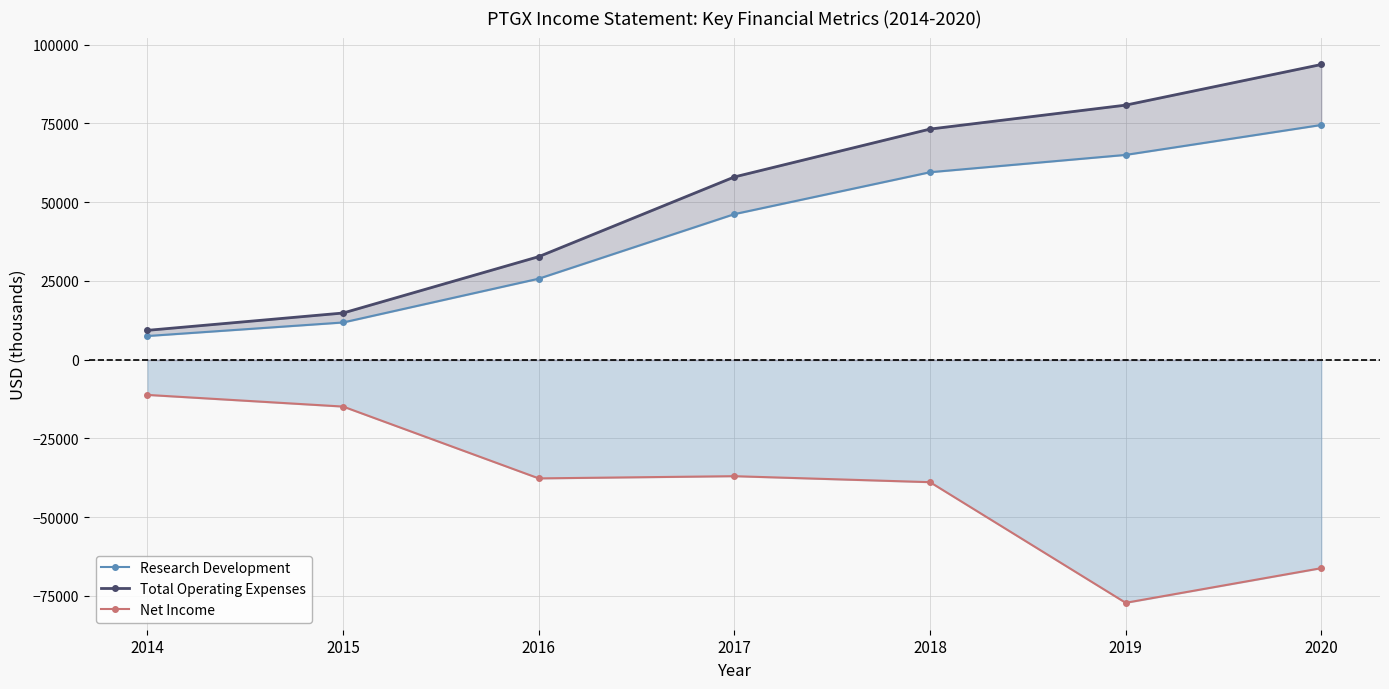

Which has a higher value, 2014 or 2018?

2018